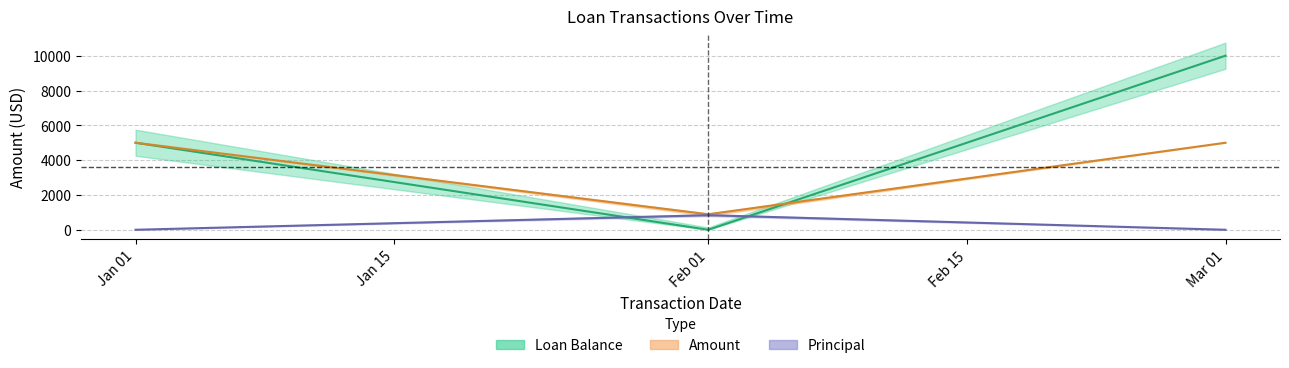

Rank the series at Feb 01 from lowest to highest value.

Loan Balance, Principal, Amount